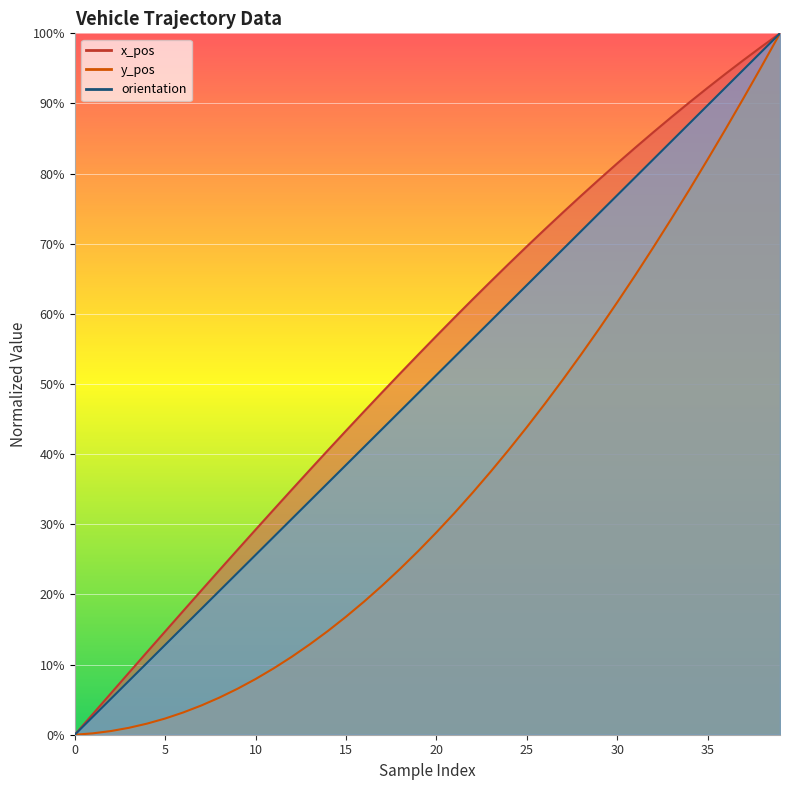

Read the x_pos value at 31.

0.8